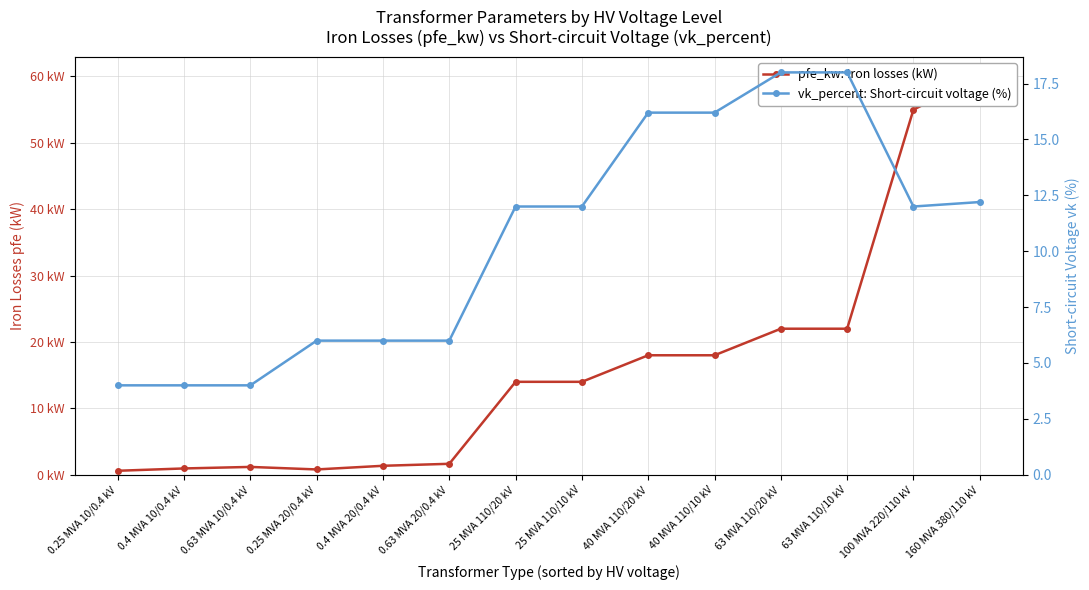

Where do pfe_kw: Iron losses (kW) and vk_percent: Short-circuit voltage (%) first cross each other?

0.63 MVA 20/0.4 kV and 25 MVA 110/20 kV